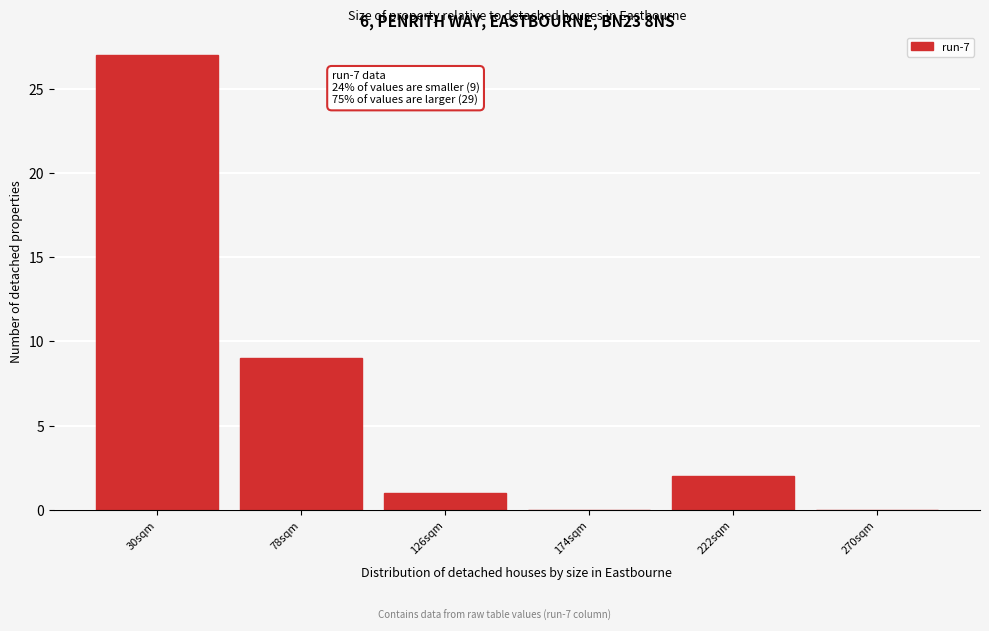

Reading left to right, extract all data points from this chart.

30sqm=27	78sqm=9	126sqm=1	174sqm=0	222sqm=2	270sqm=0